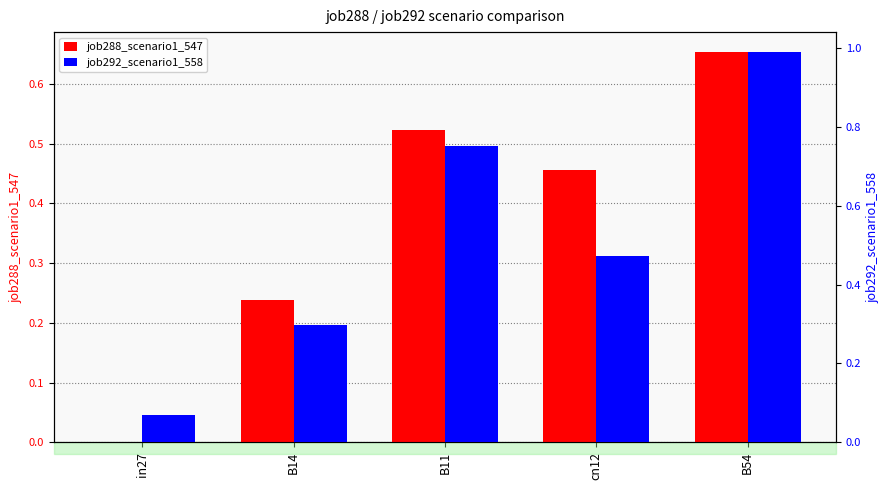

Is the value of job292_scenario1_558 at B11 greater than the value of job288_scenario1_547 at B11?

Yes